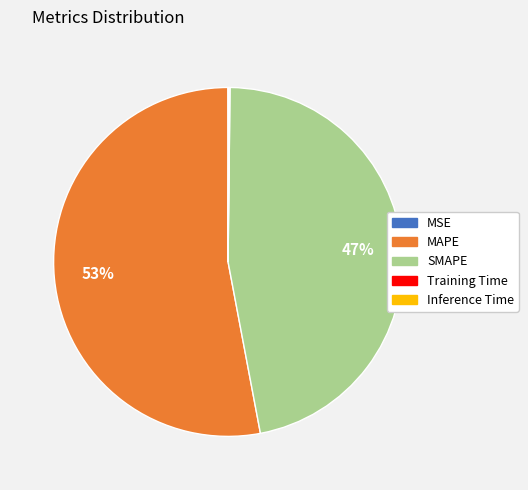

Is there any slice that represents more than half of the pie?

Yes